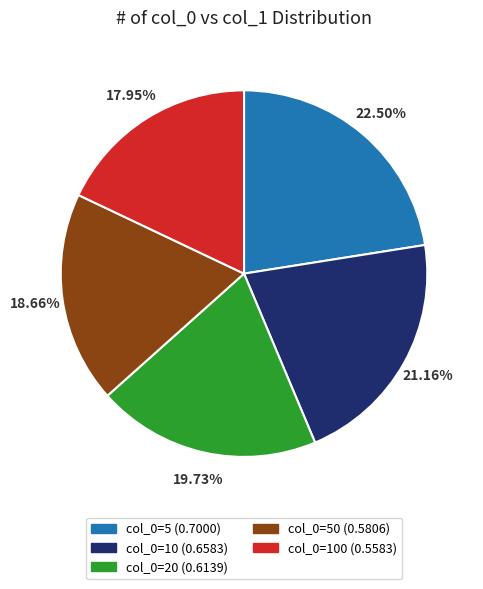

Is there any slice that represents more than half of the pie?

No